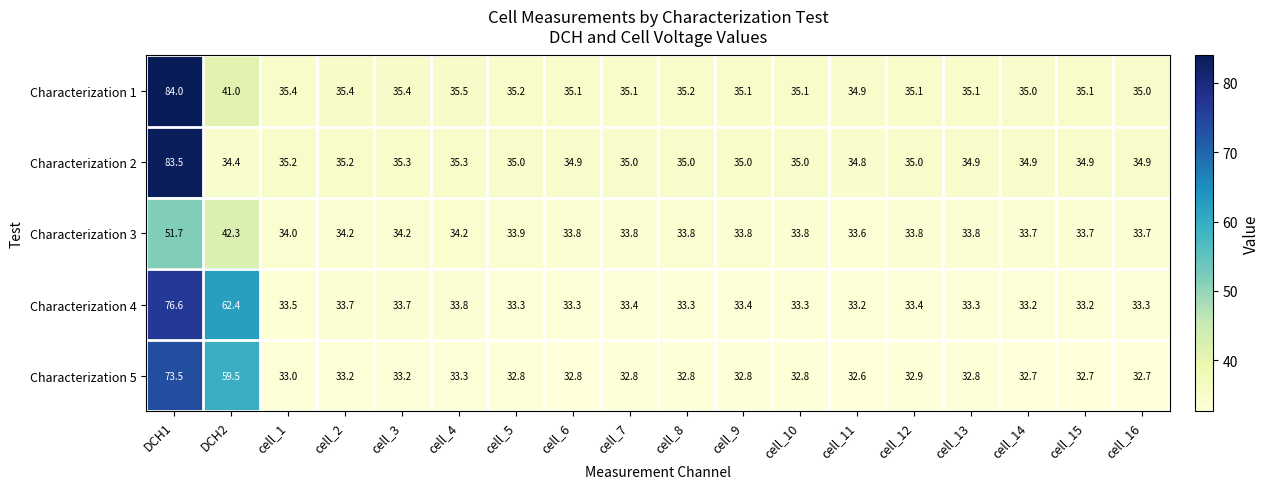

What is the spread (max minus min) of values at cell_5?

2.4